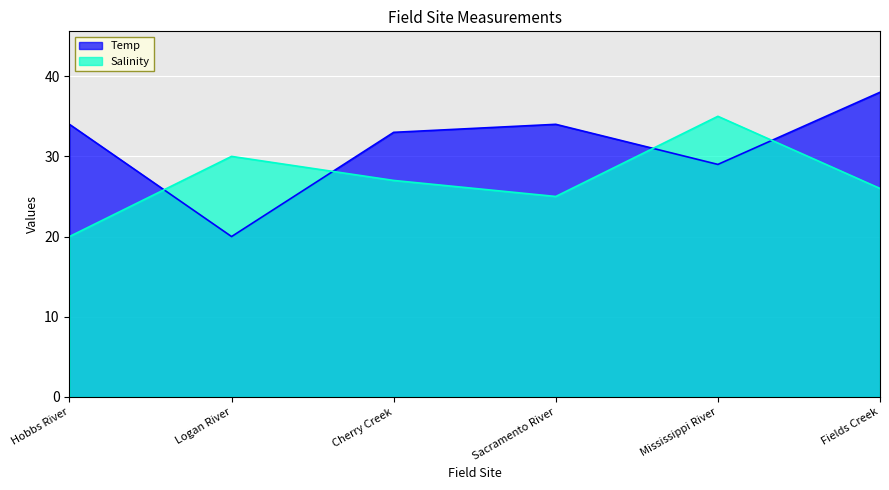

What is the difference between the maximum and minimum values in the Salinity series?

15